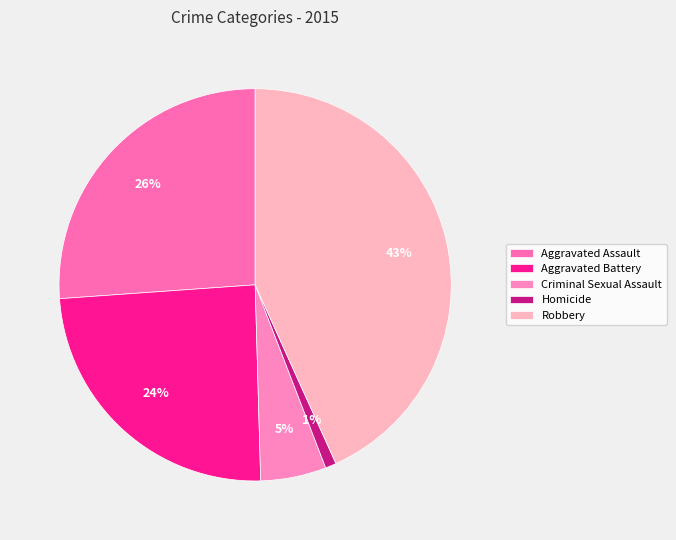

What is the largest slice in the pie chart?

Robbery